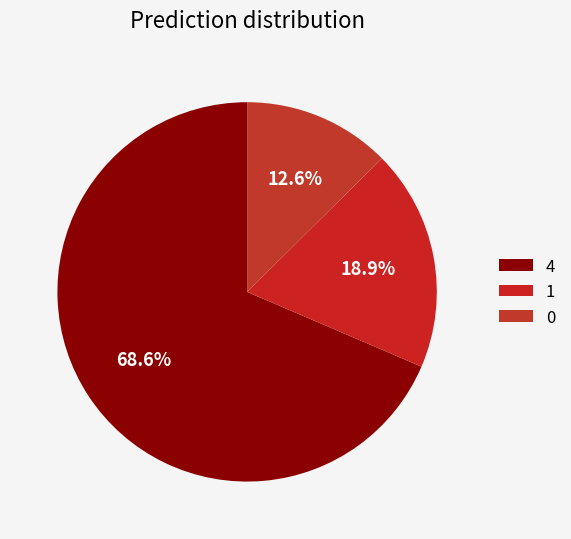

How many segments does this pie chart have?

3